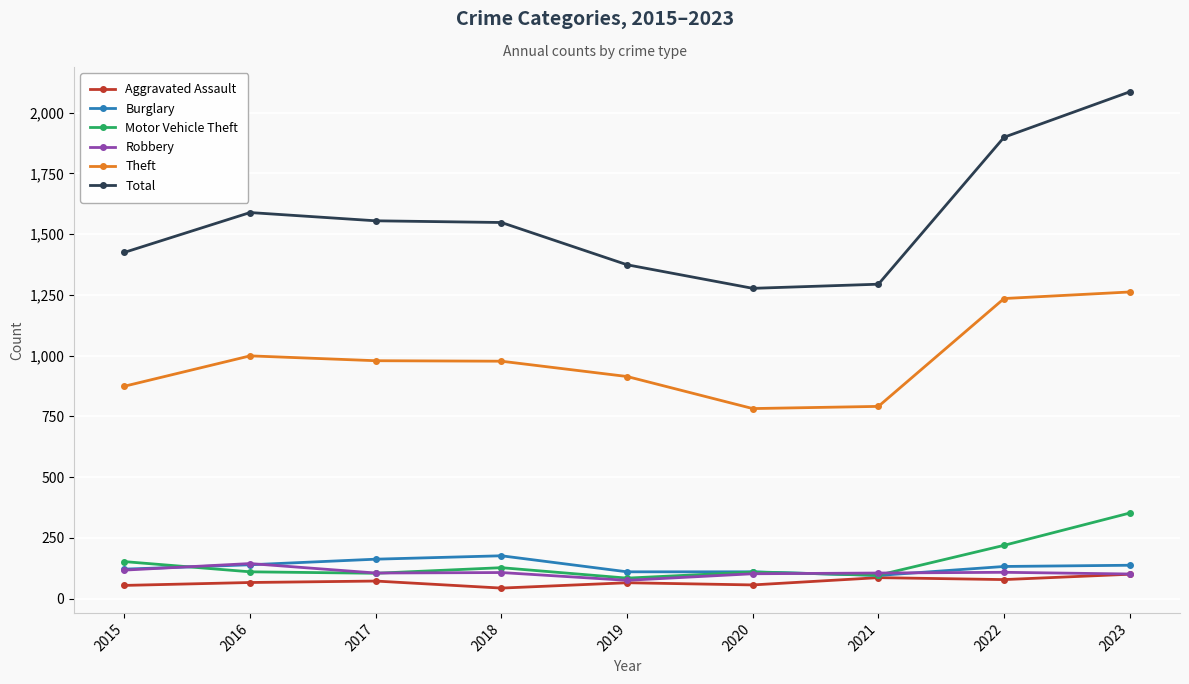

List the series in order of their peak value, lowest first.

Aggravated Assault, Robbery, Burglary, Motor Vehicle Theft, Theft, Total